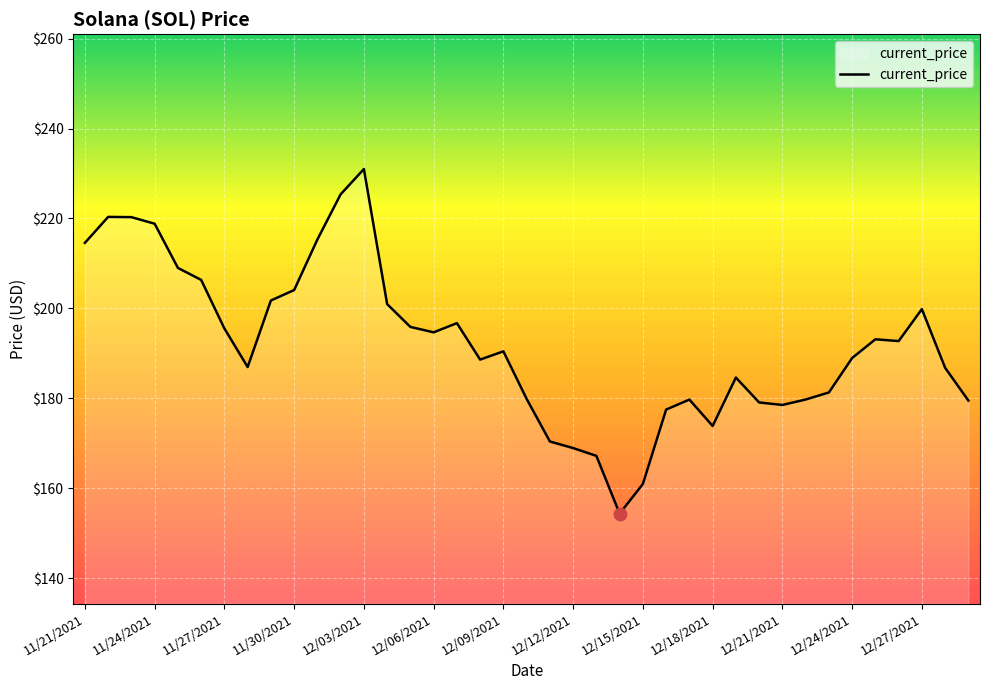

What is the smallest value displayed?

154.3